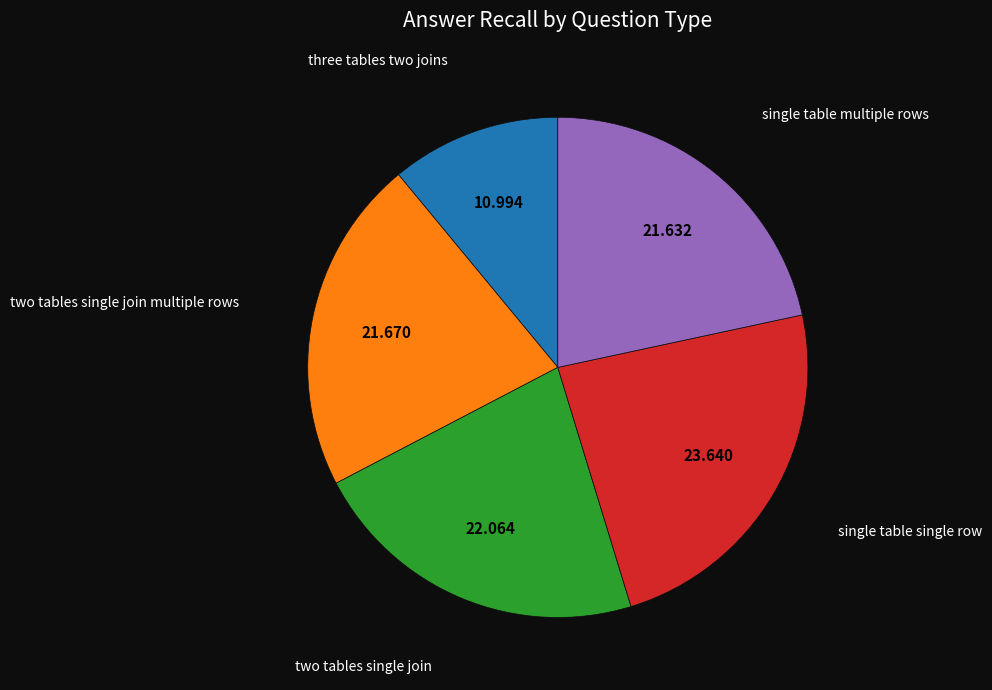

What is the largest slice in the pie chart?

single table single row